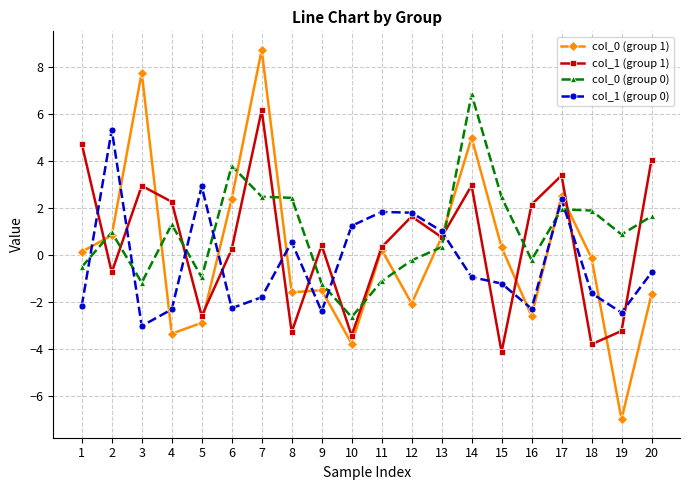

What are all the series names shown in the legend?

col_0 (group 1), col_1 (group 1), col_0 (group 0), col_1 (group 0)